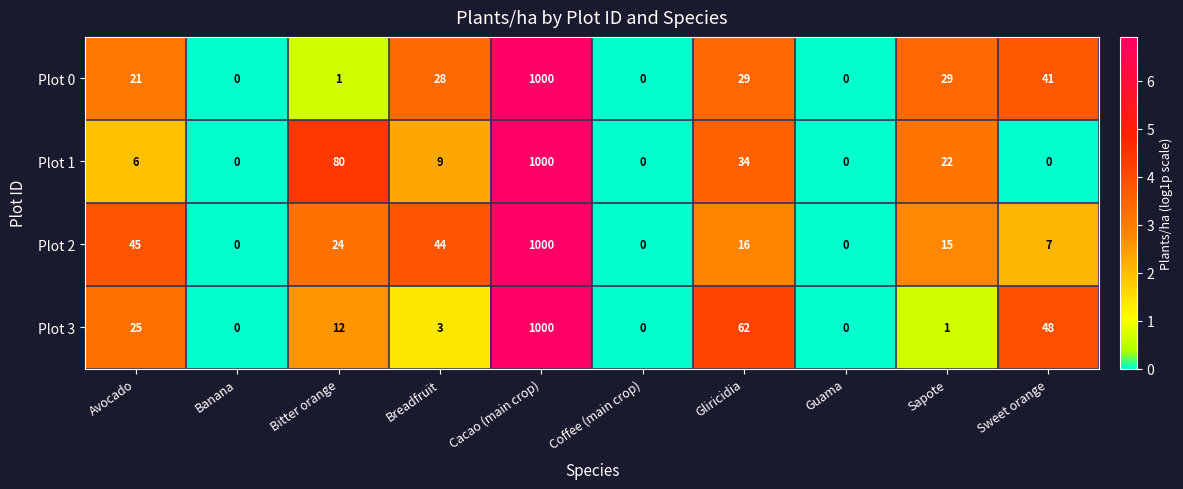

Where is Plot 3 nearest to the value 500?

Gliricidia